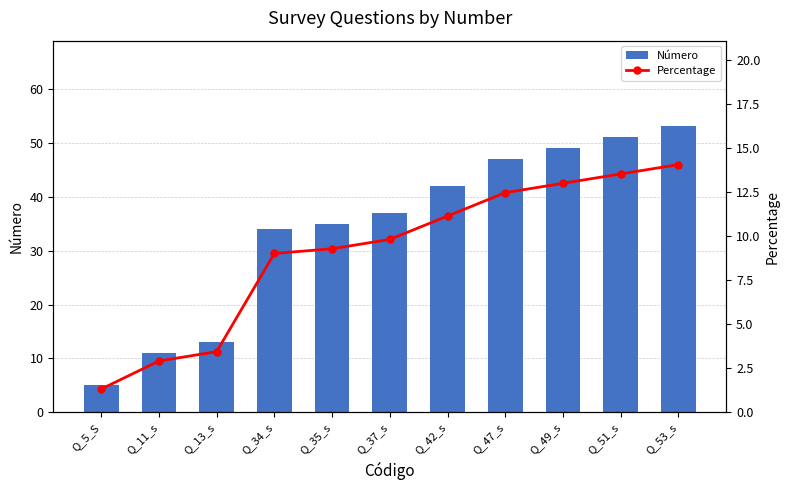

What is the difference between the highest and lowest values at Q_35_s?

25.7